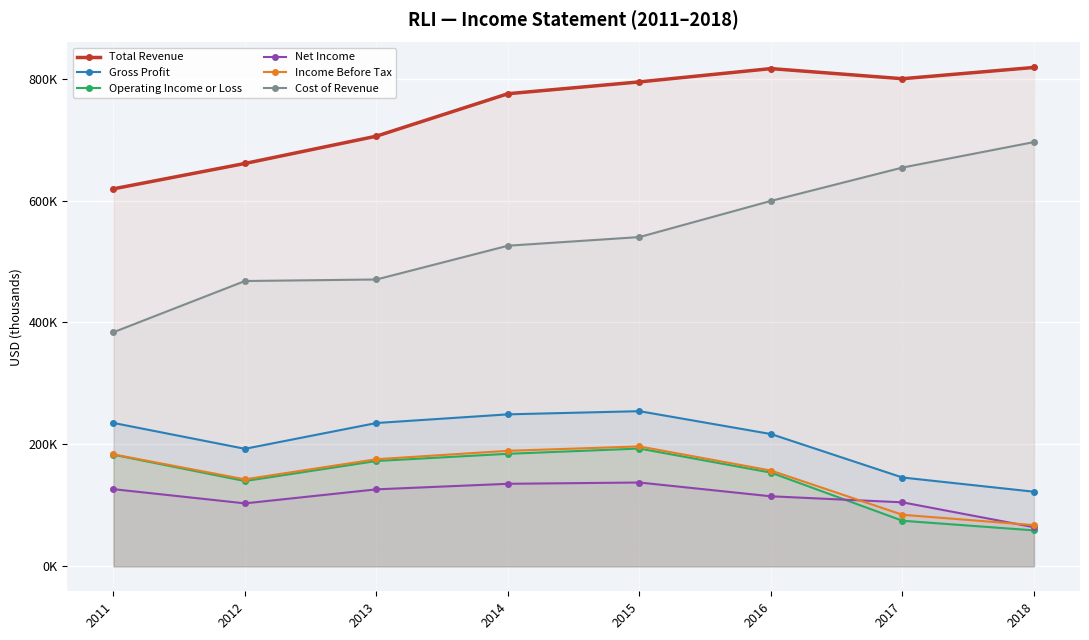

What is the value of the Total Revenue point at the 2nd from the left?

660800